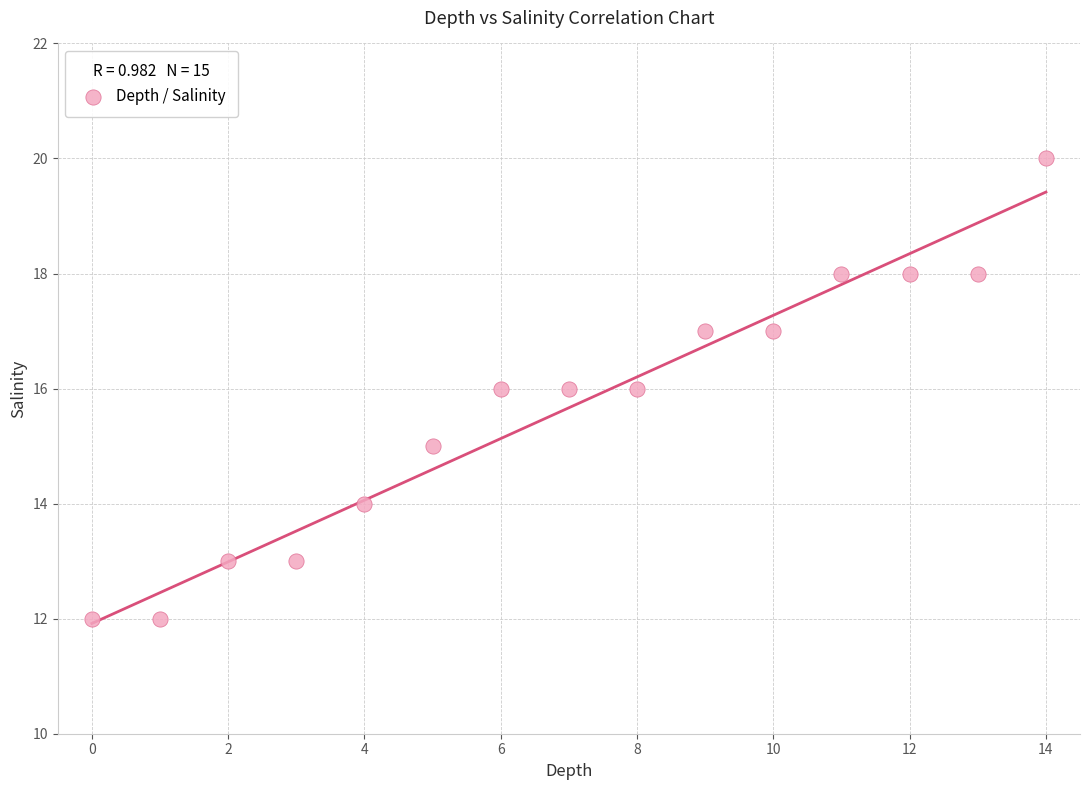

What is the range of Y values (max minus min)?

8